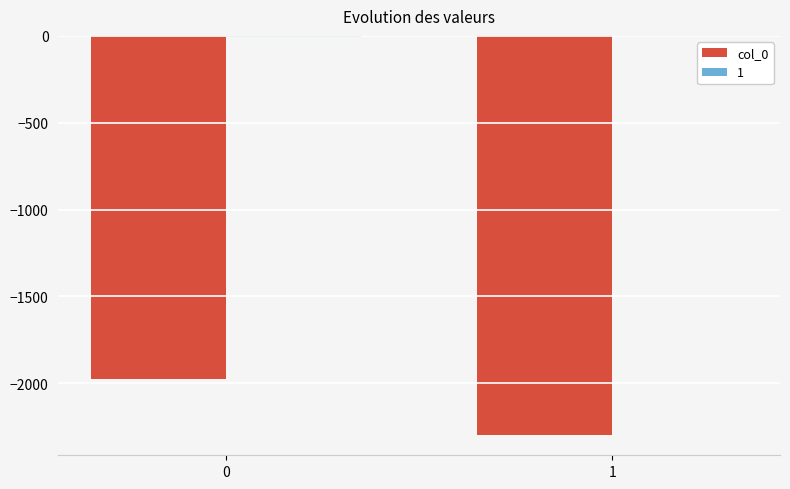

What is the greatest value displayed?

-1977